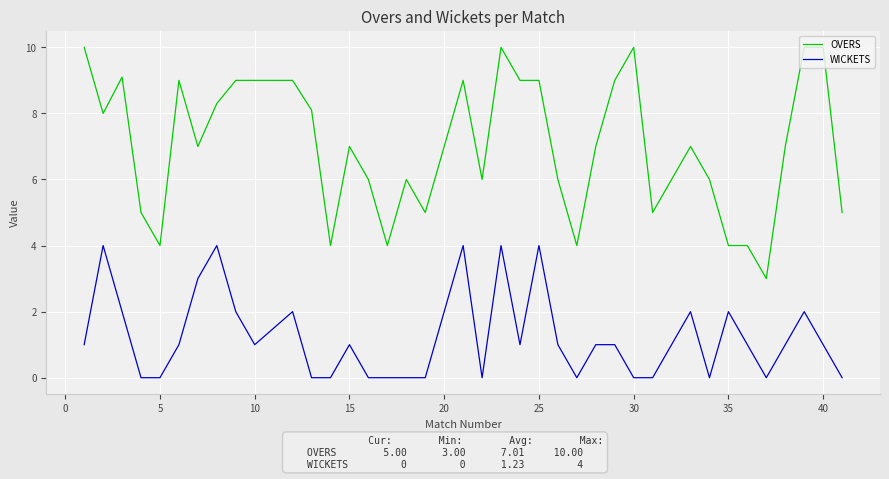

Reading left to right, list all the values displayed in this chart.

OVERS: 10.0	8.0	9.1	5.0	4.0	9.0	7.0	8.3	9.0	9.0	9.0	8.1	4.0	7.0	6.0	4.0	6.0	5.0	7.0	9.0	6.0	10.0	9.0	9.0	6.0	4.0	7.0	9.0	10.0	5.0	6.0	7.0	6.0	4.0	4.0	3.0	7.0	10.0	10.0	5.0
WICKETS: 1.0	4.0	2.0	0.0	0.0	1.0	3.0	4.0	2.0	1.0	2.0	0.0	0.0	1.0	0.0	0.0	0.0	0.0	2.0	4.0	0.0	4.0	1.0	4.0	1.0	0.0	1.0	1.0	0.0	0.0	1.0	2.0	0.0	2.0	1.0	0.0	1.0	2.0	1.0	0.0